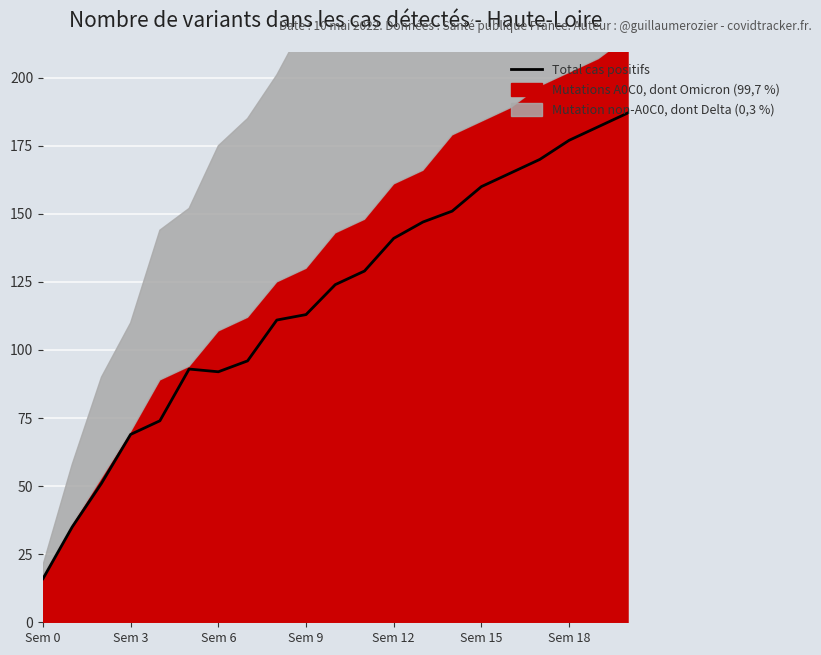

What is the lowest value of the Total cas positifs series?

16